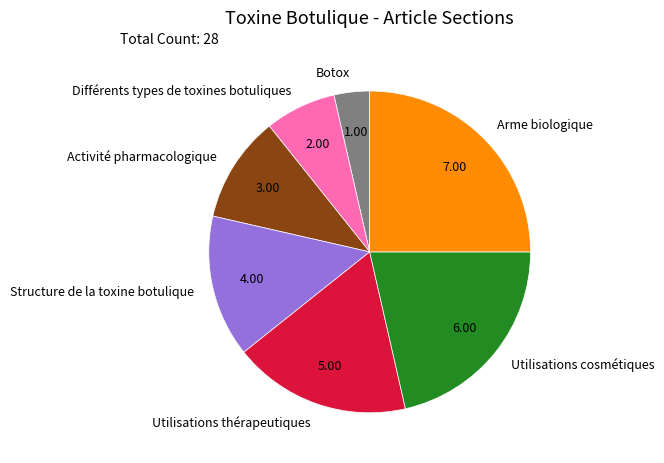

Is it true that Arme biologique is 19% of the pie?

False